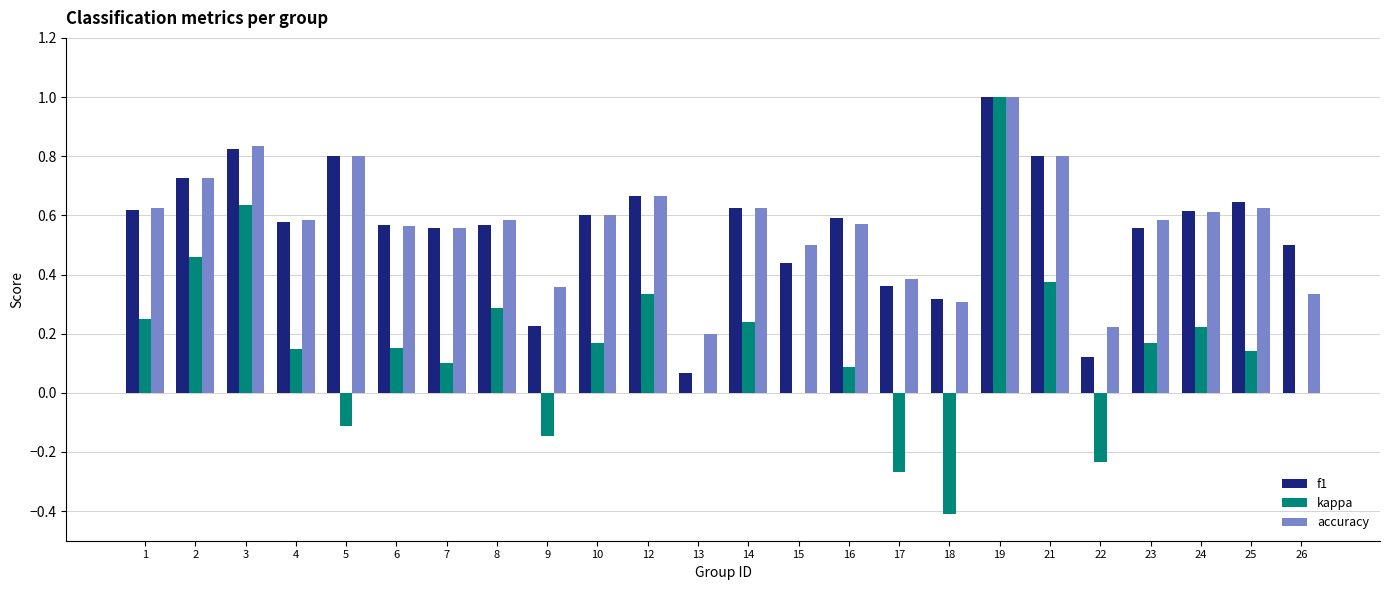

What is the maximum value for kappa?

1.0